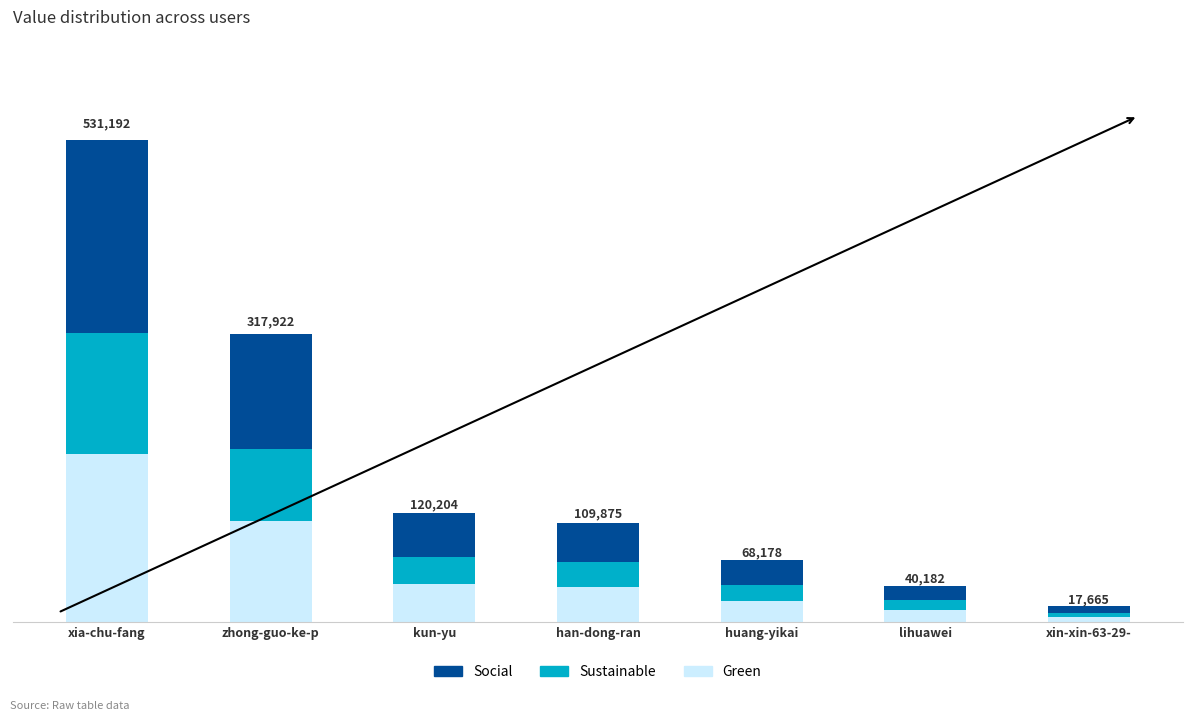

Are the bars grouped side by side (vs. stacked)?

No